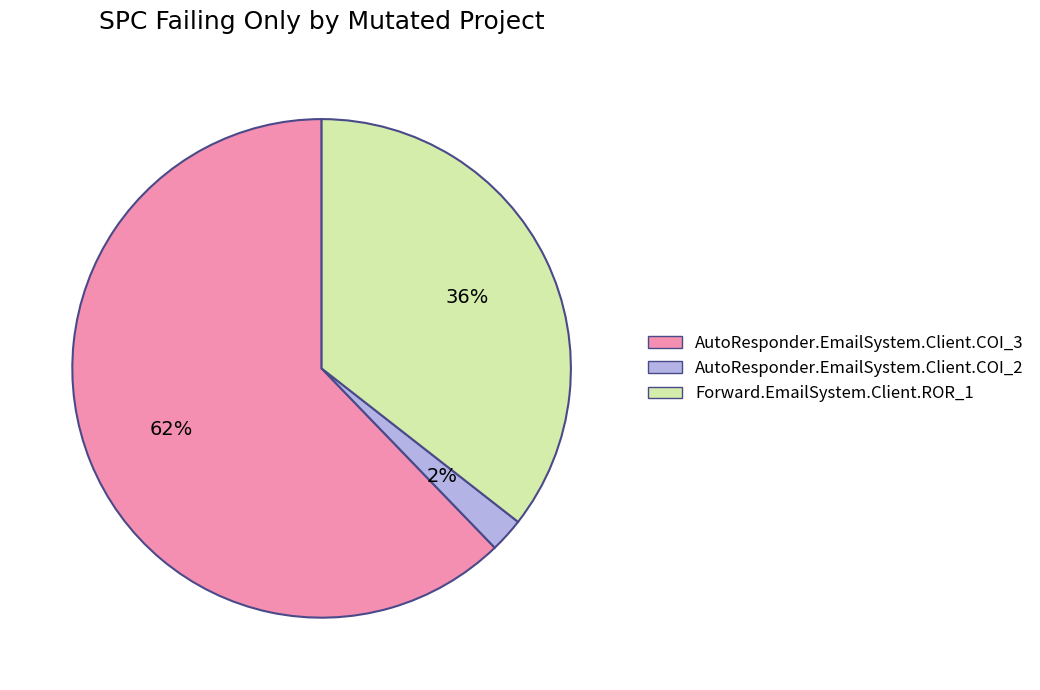

To the nearest percent, what is the difference between the AutoResponder.EmailSystem.Client.COI_3 and AutoResponder.EmailSystem.Client.COI_2 slice percentages?

60%